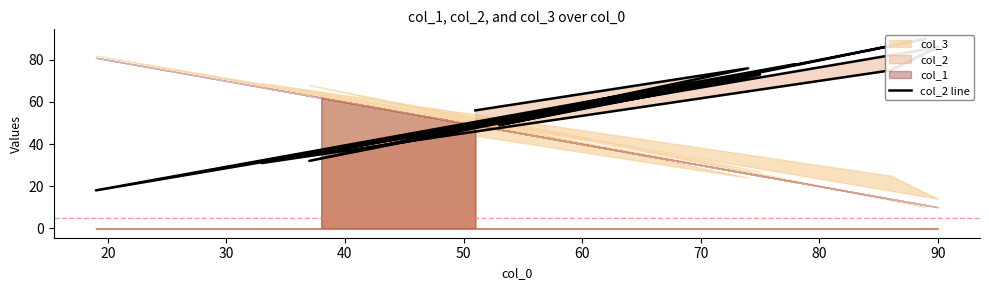

Reading left to right, what are all the values shown in this chart?

56	76	32	90	49	73	31	75	86	18	78	36